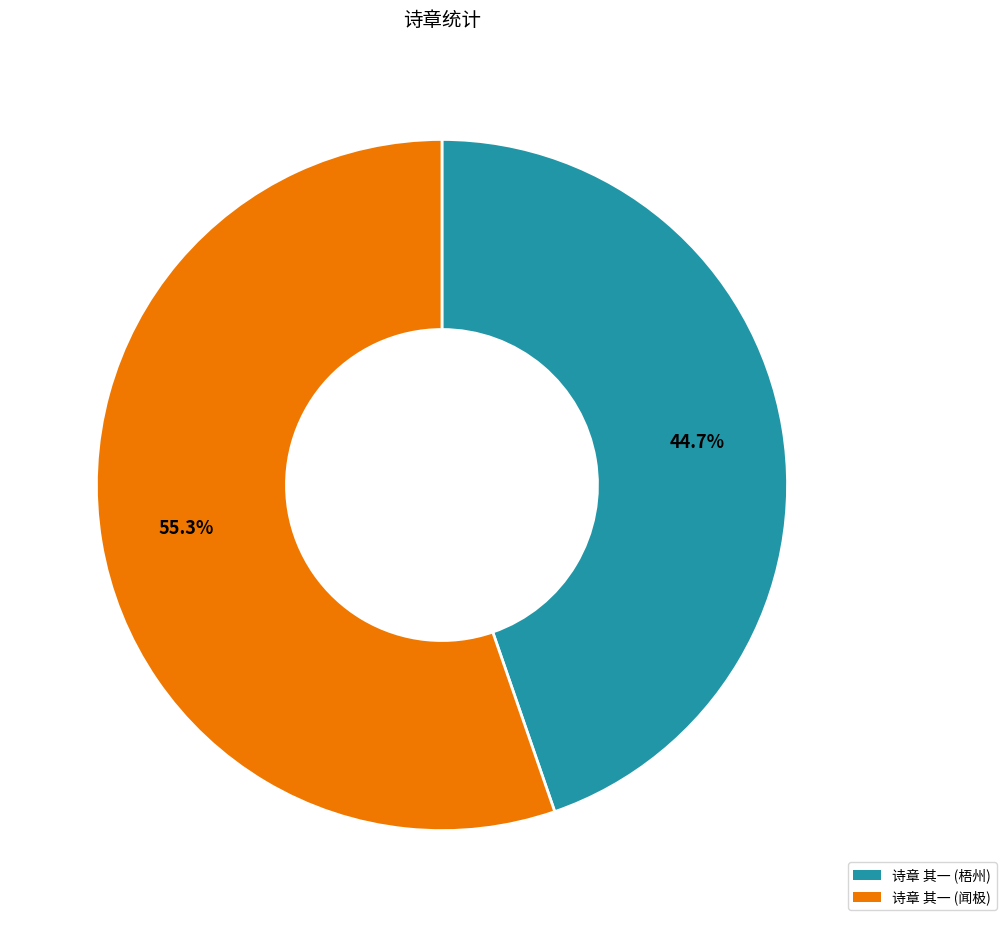

Does any single category account for the majority?

Yes